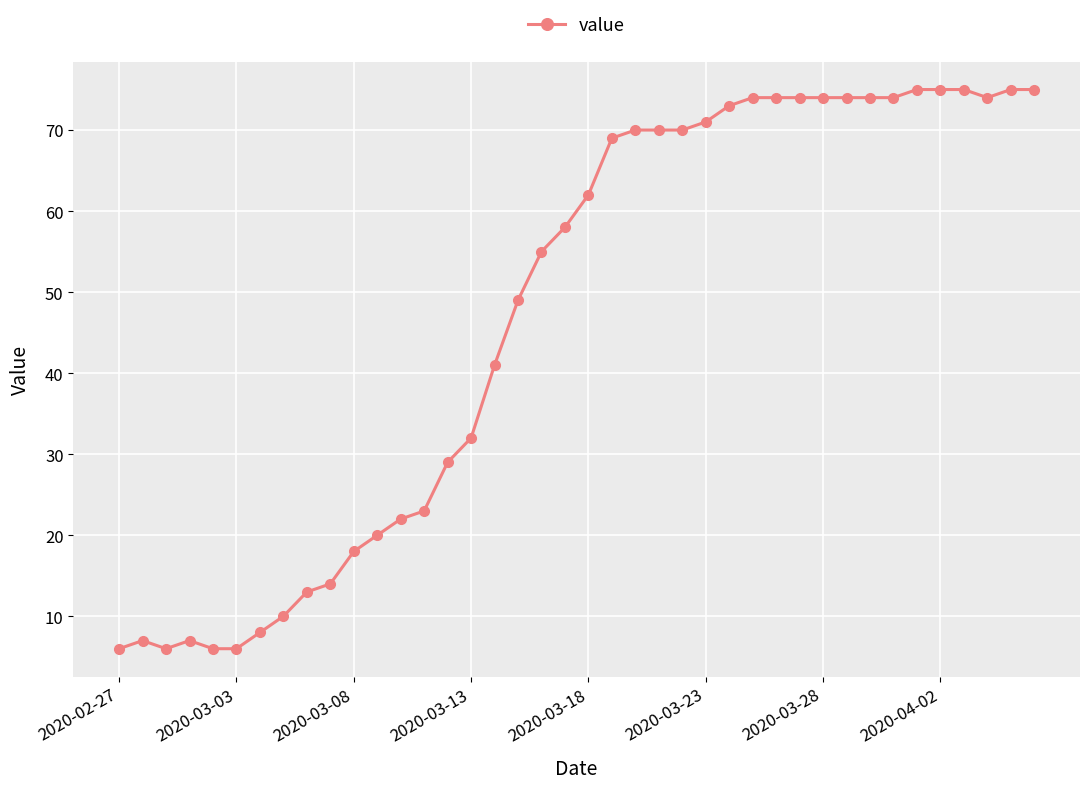

How many data points are less than 62?

20